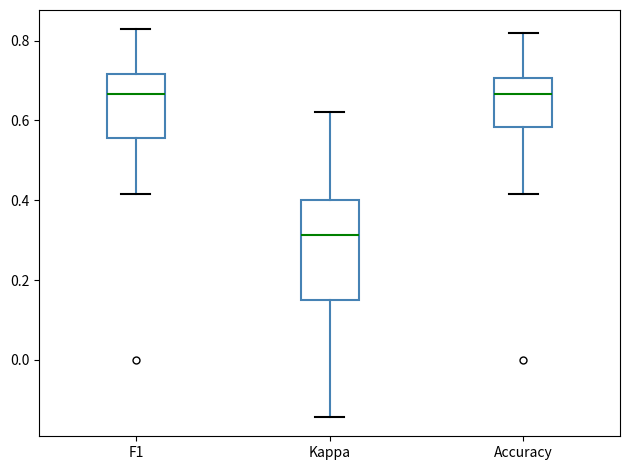

Which box is the tallest, from its lower edge to its upper edge?

Kappa